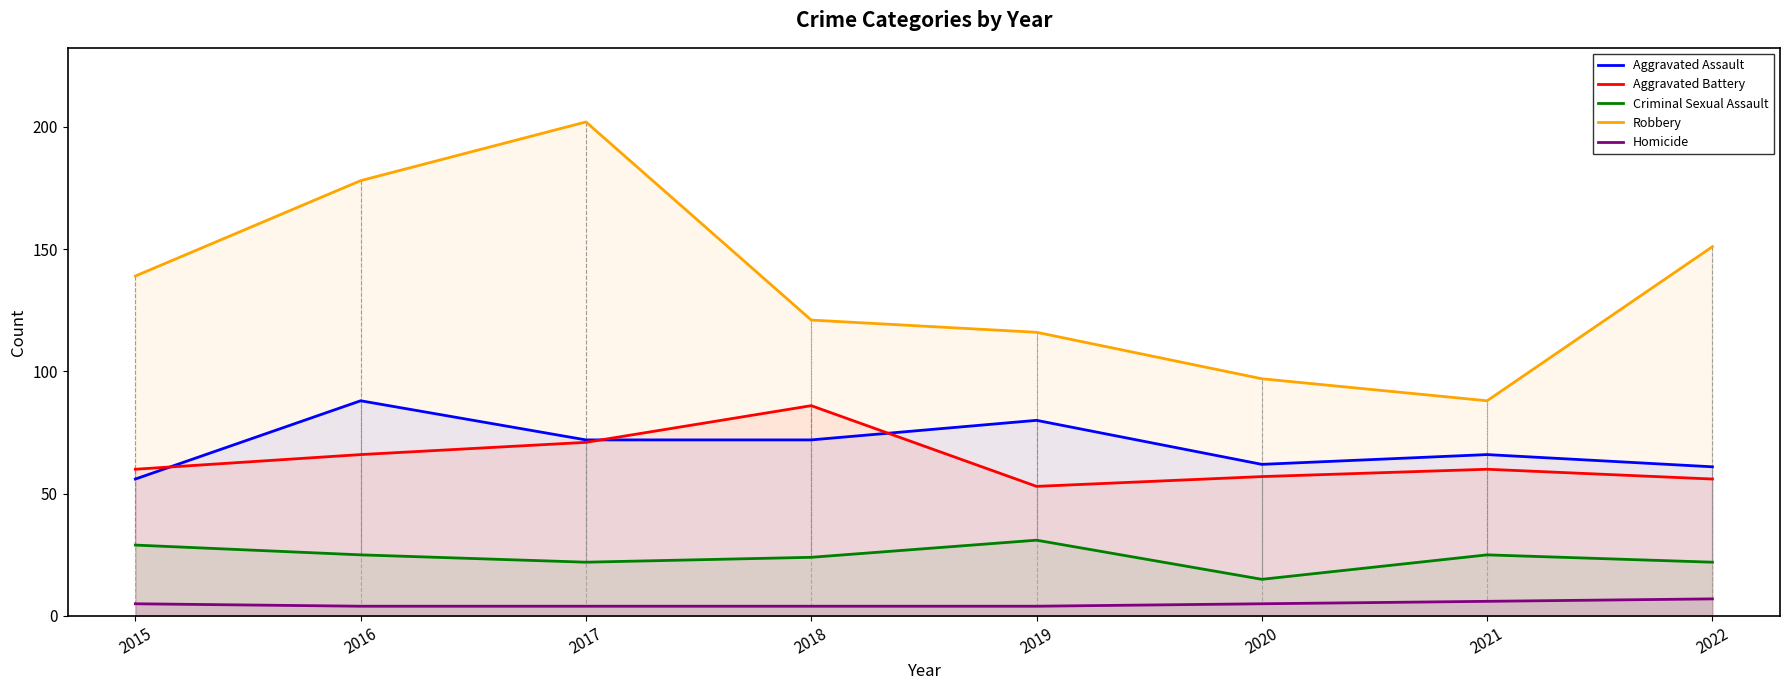

Does the chart have visible grid lines?

No